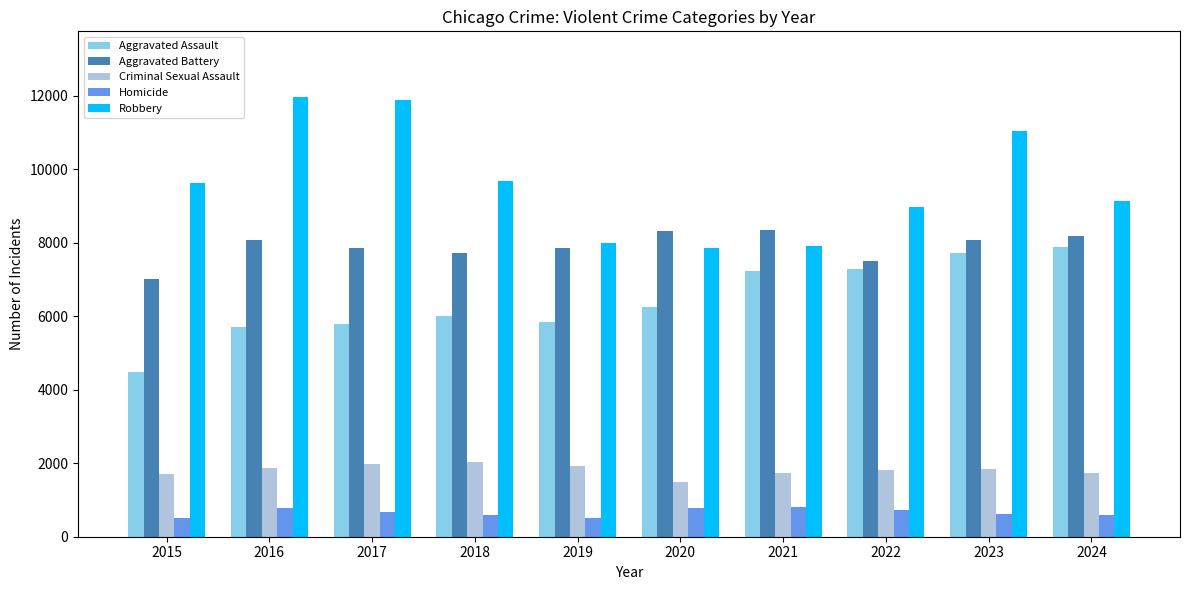

Which series has the largest range (max minus min)?

Robbery